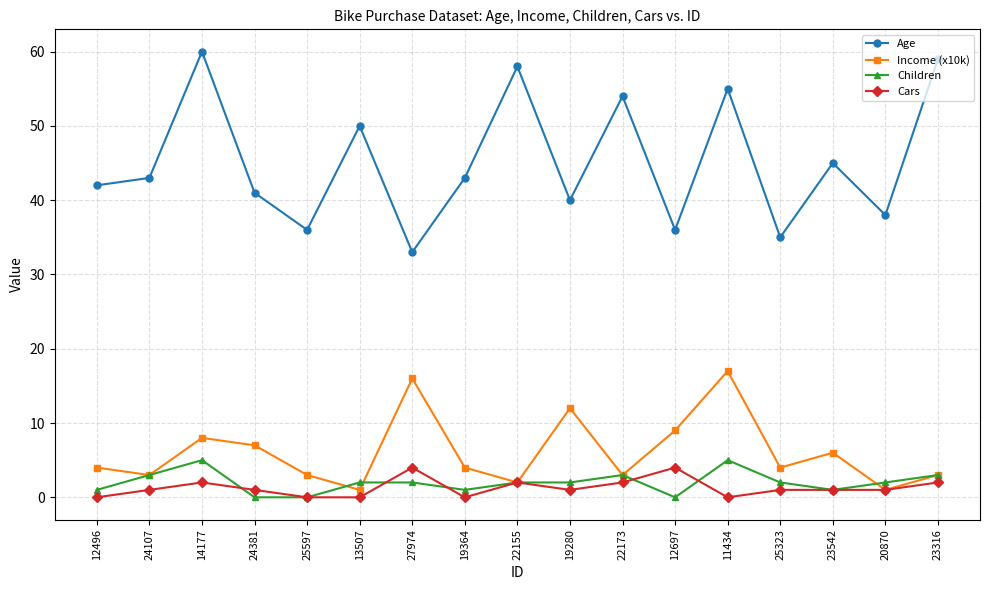

Where is the first local maximum for Age?

14177